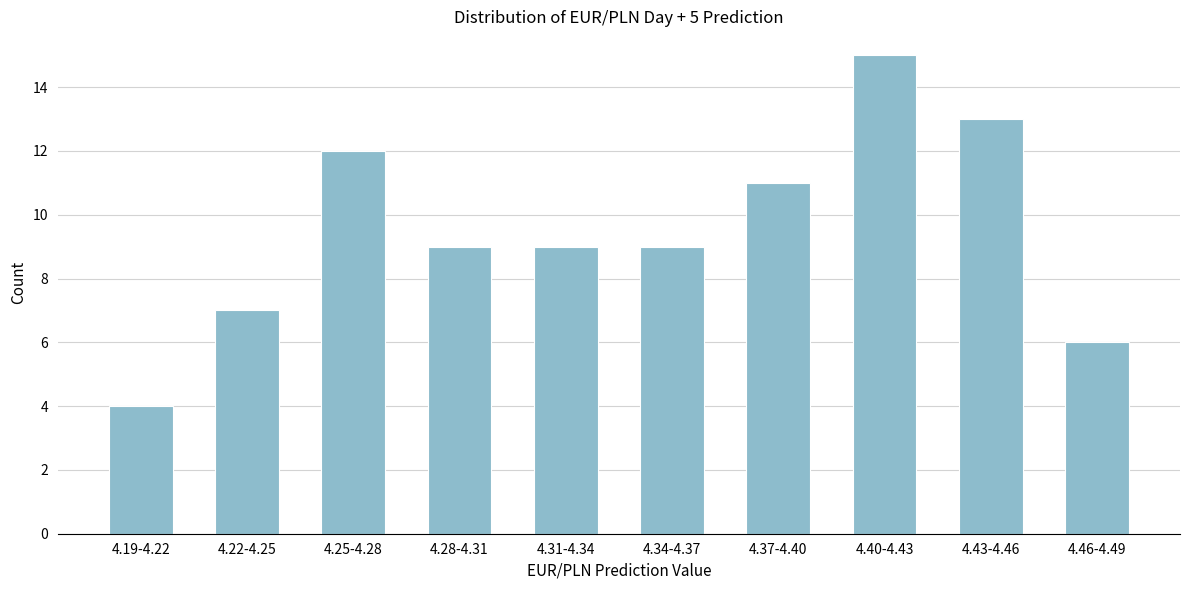

Reading left to right, list all the values displayed in this chart.

4	7	12	9	9	9	11	15	13	6